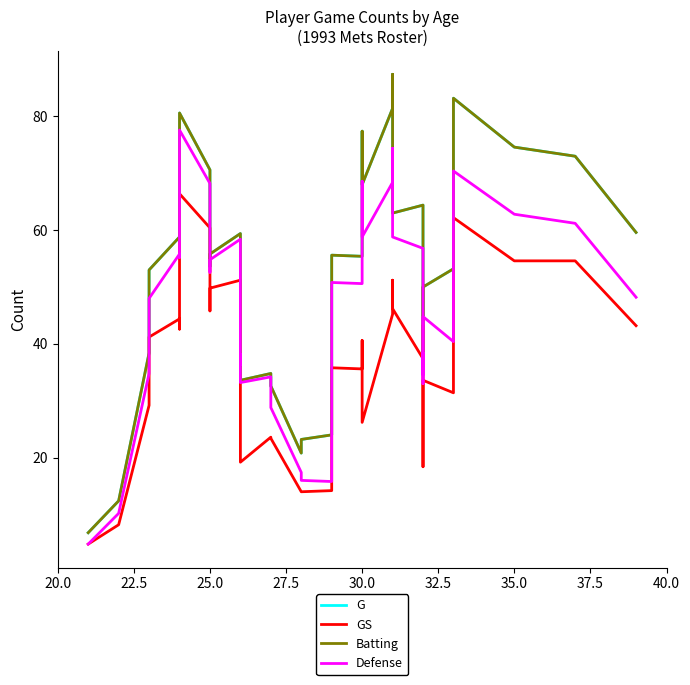

In G, how many points are lower than both neighbors (excluding endpoints)?

10